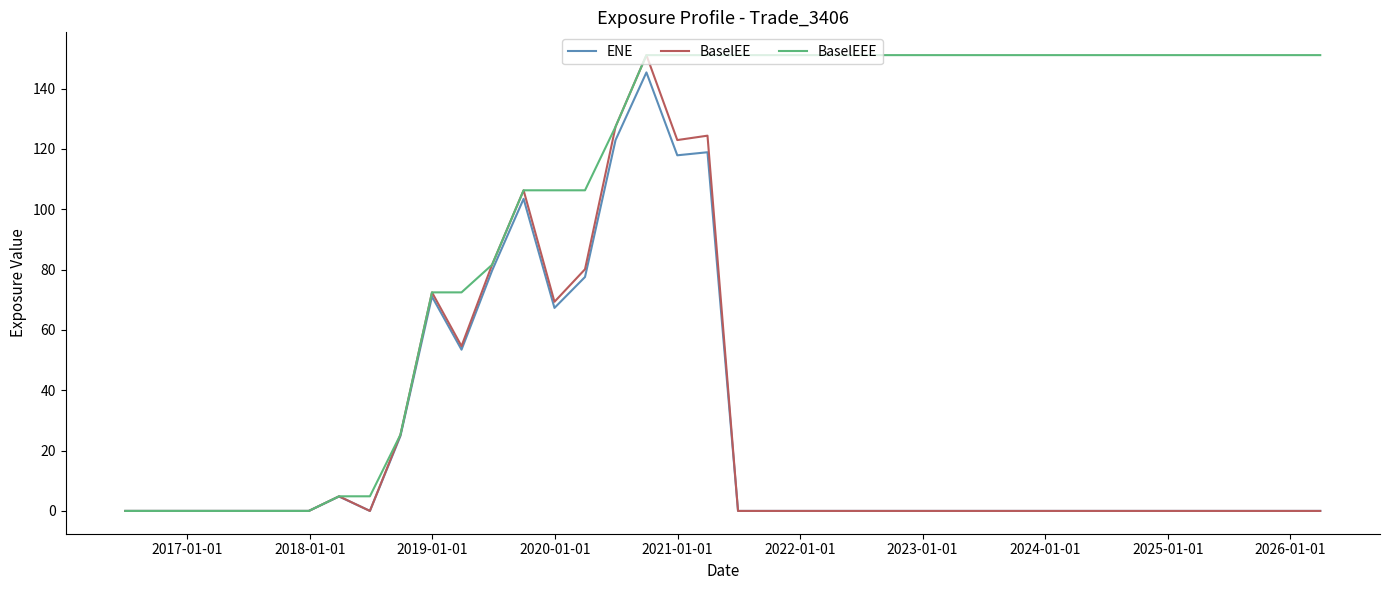

What is the difference between the maximum and minimum values in the ENE series?

145.4